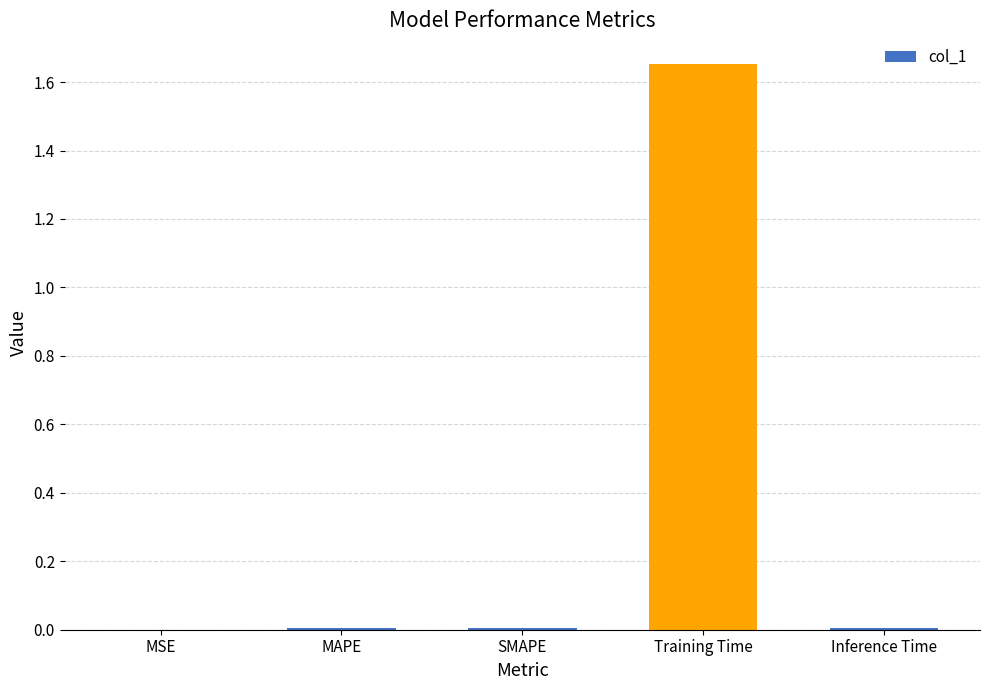

Is it true that the value at SMAPE is 0.0?

True